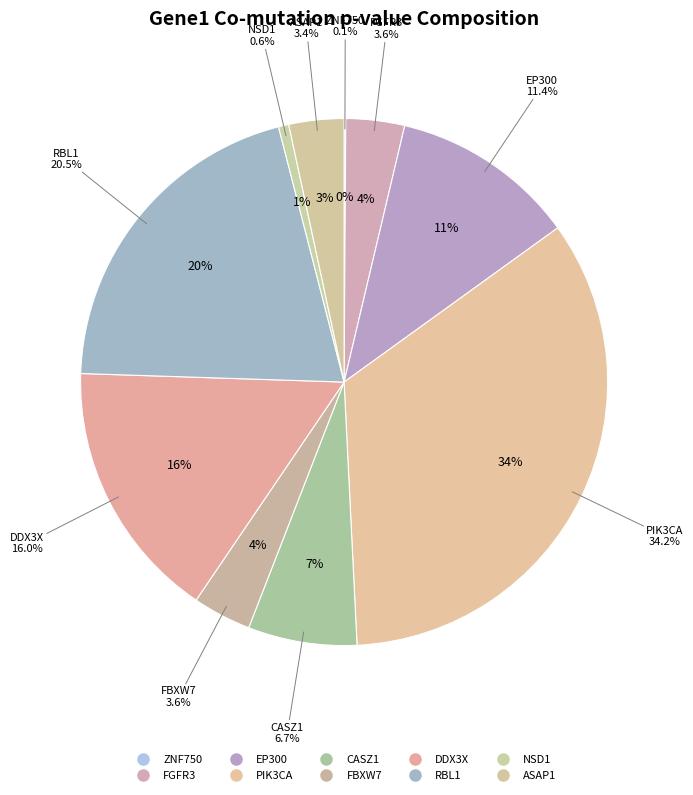

Count the number of slices in the pie.

10